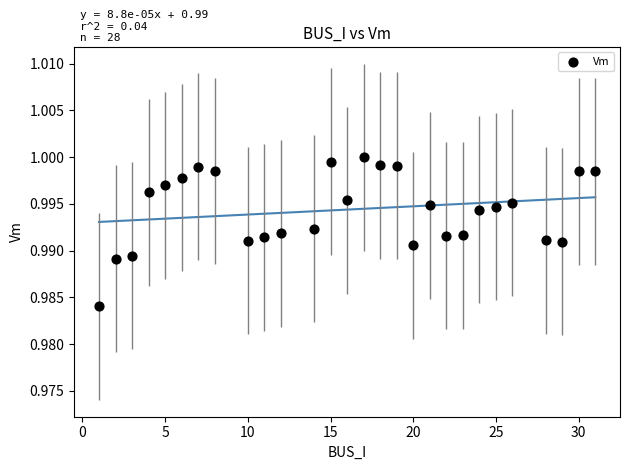

What is the range of X values (max minus min)?

30.0